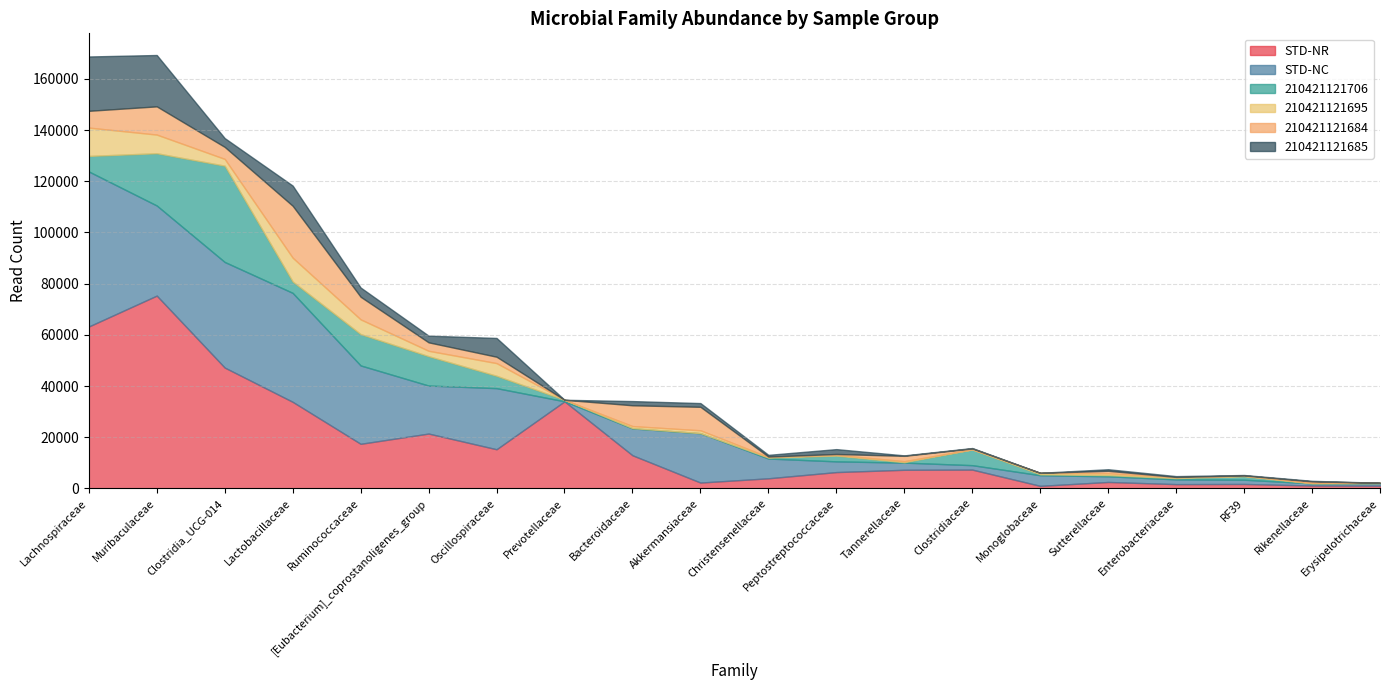

At which label does STD-NC first exceed 7724?

Lachnospiraceae